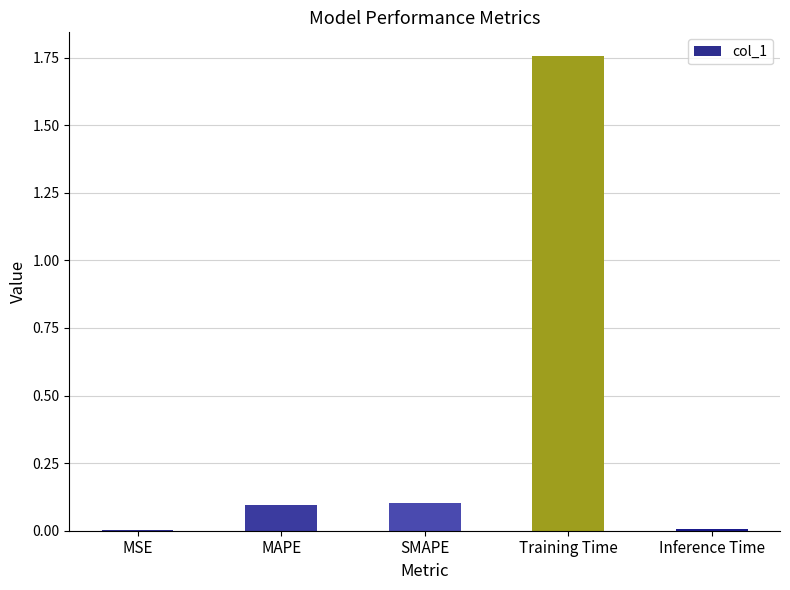

What is the sum of all values?

2.0